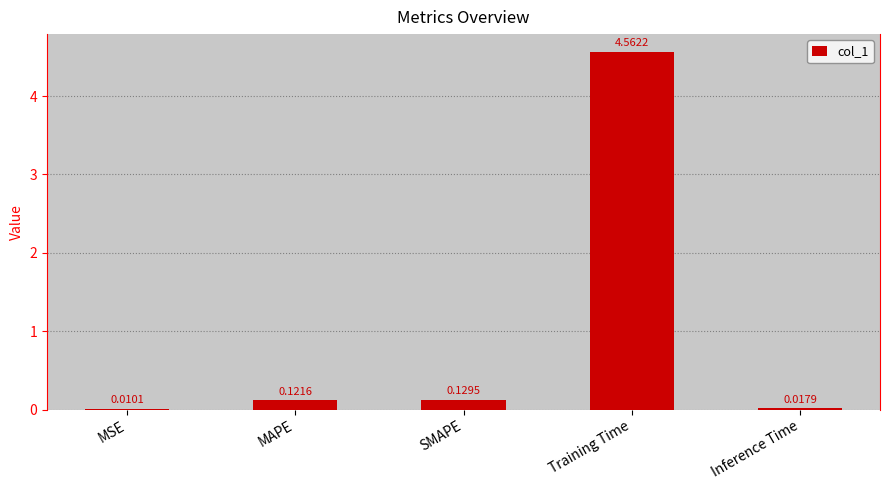

Does the chart contain stacked bars?

No